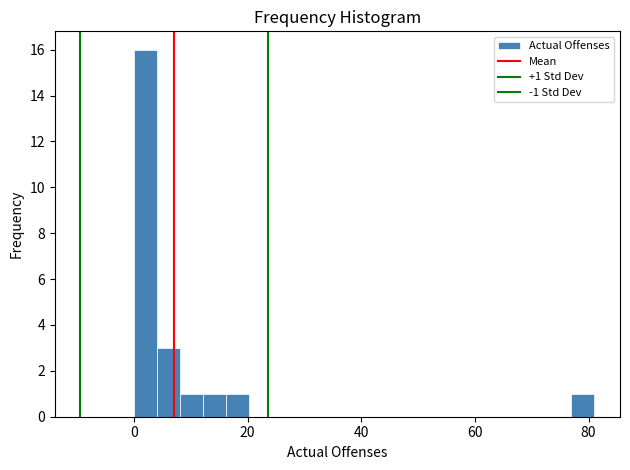

Around what value on the x-axis is the tallest bar? Give the approximate position of its centre, as read against the axis.

2